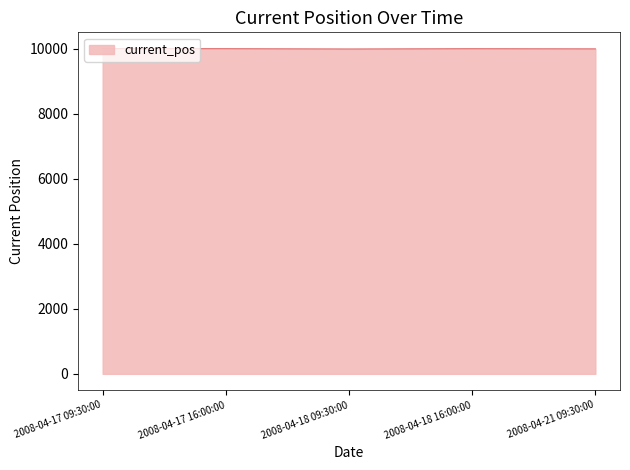

What is the change in value from 2008-04-17 09:30:00 to 2008-04-17 16:00:00?

-2.9